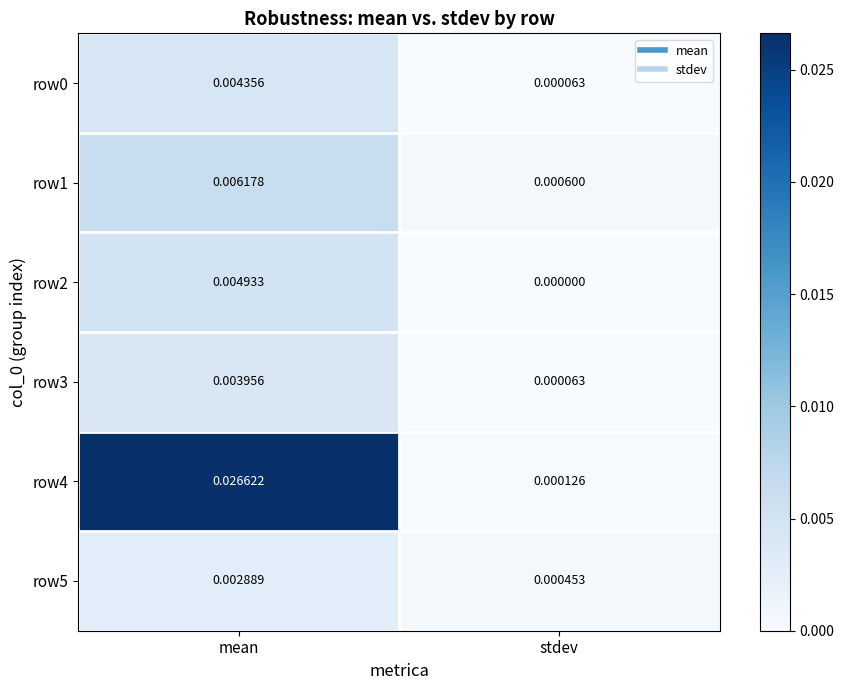

Which category has the lowest value across all series?

stdev